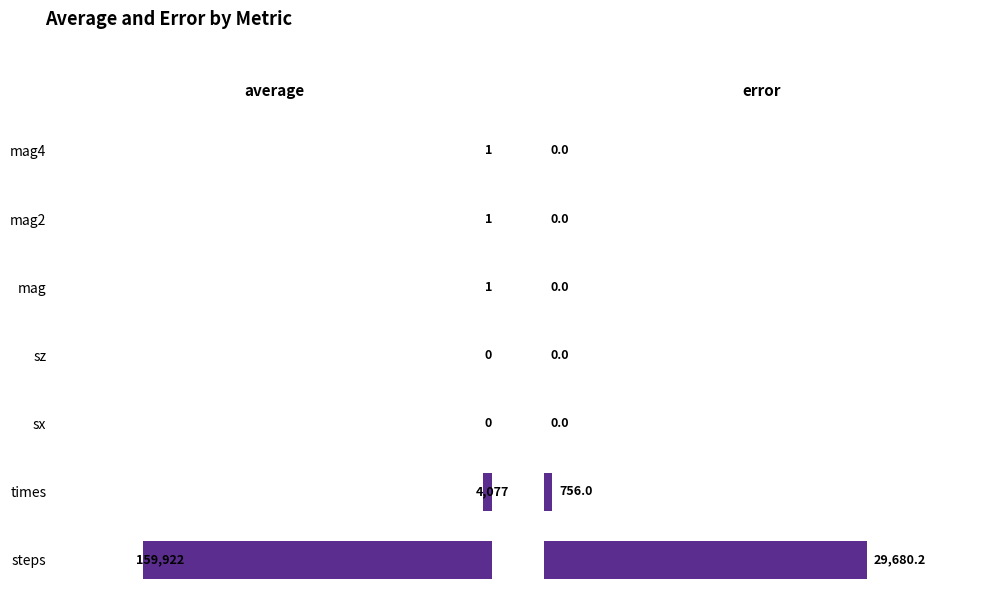

What is the difference between the maximum and minimum values in the error series?

29680.2